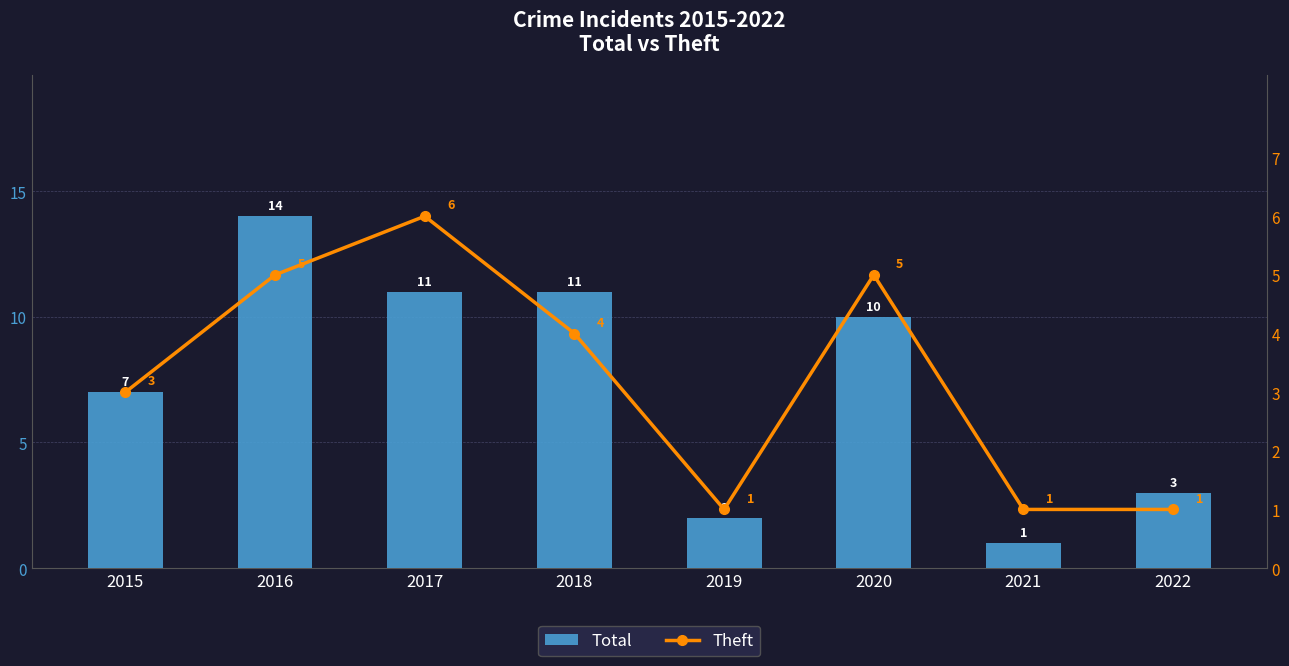

What is the value of the Total bar at the 1st from the left?

7